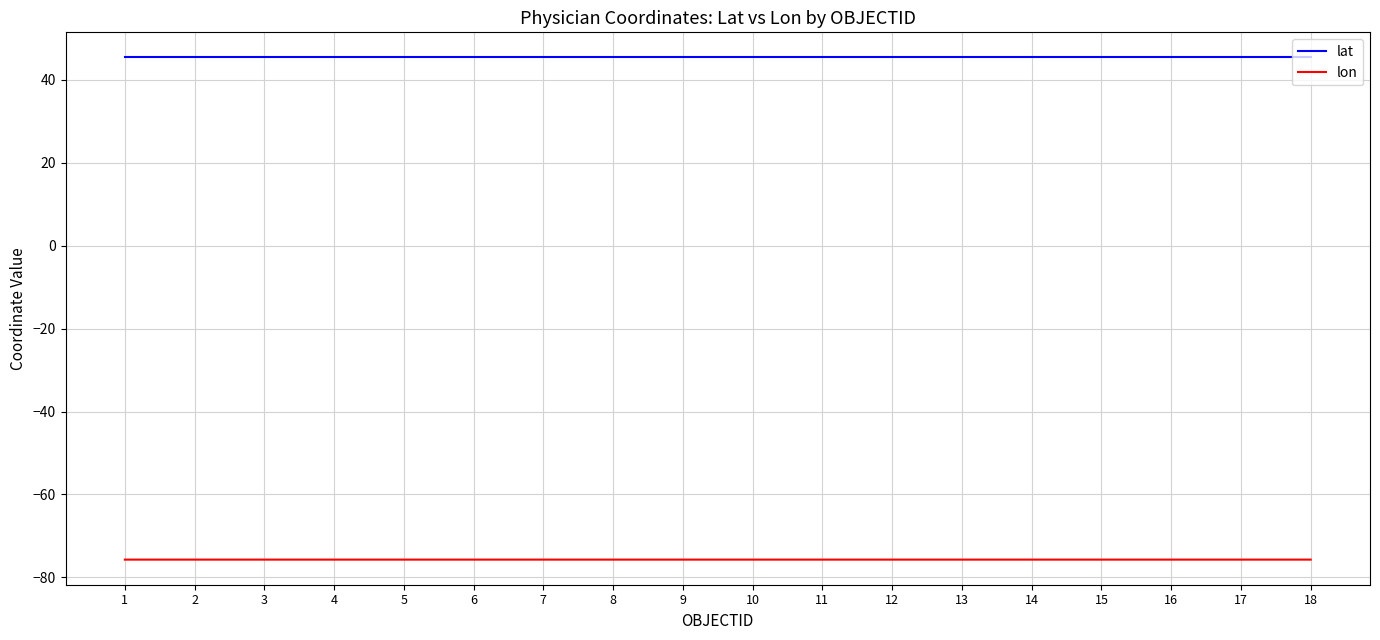

Which series has the largest total across all categories?

lat